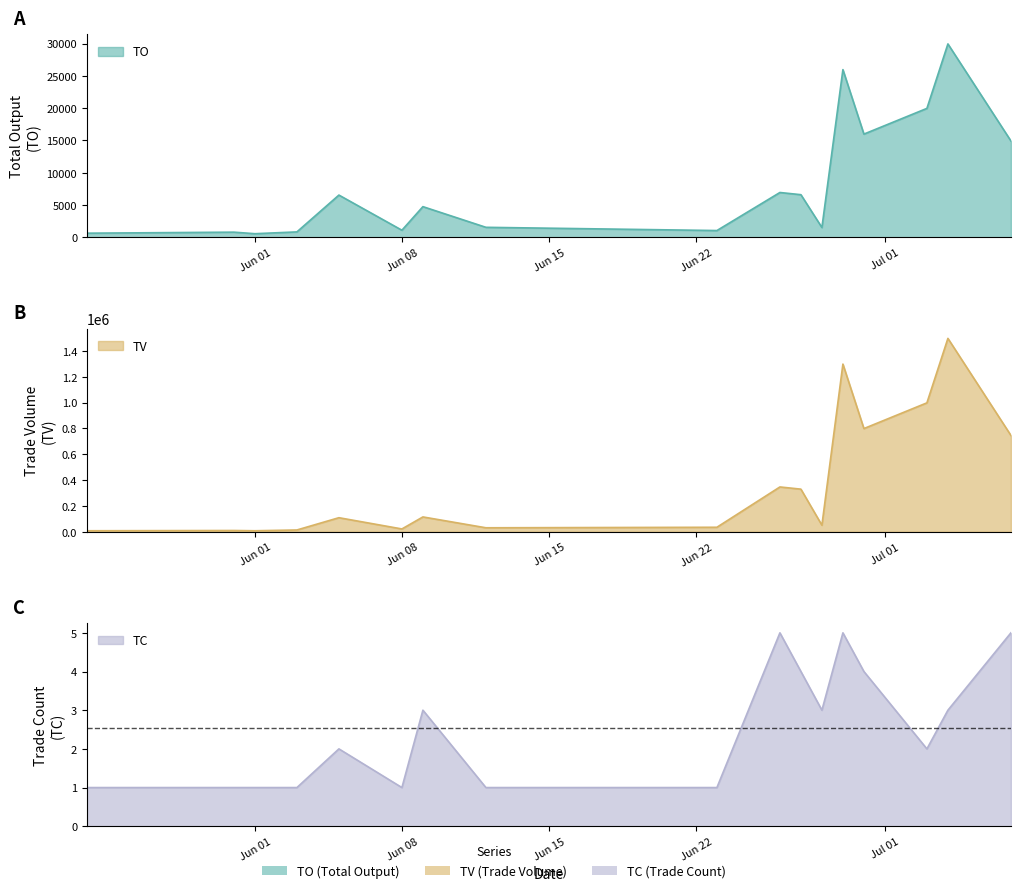

Is the value of TO at 2017-06-01 greater than the value of TC at 2017-06-23?

Yes